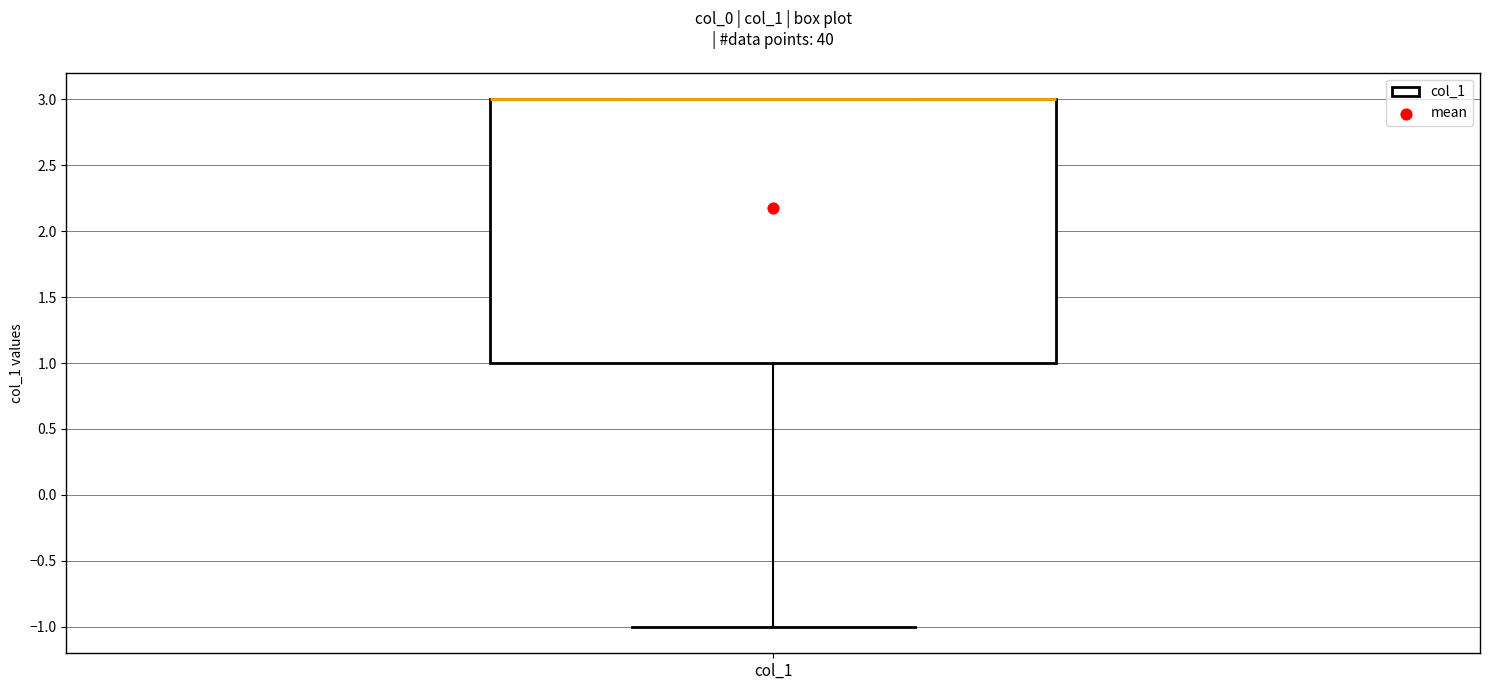

Transcribe this box plot: give where the median line is, the range the box spans, and where the two whiskers end, as read against the y-axis. The values are not printed on the chart, so give them approximately, as read against the axis.

median 3 (drawn on the box's upper edge), box 1 to 3, whiskers -1 to 3